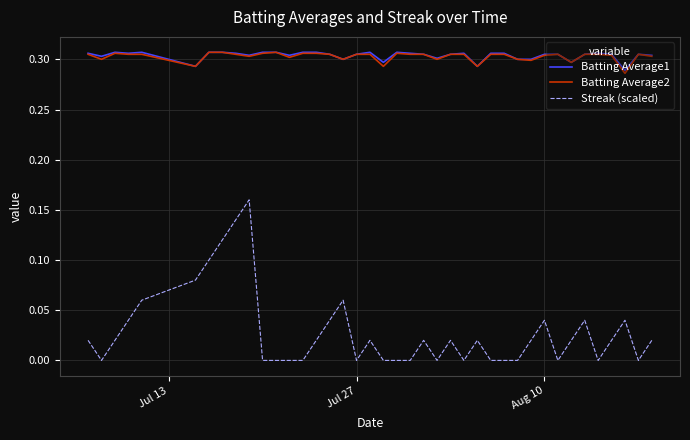

True or false: Streak (scaled) and Batting Average2 cross at least once.

False